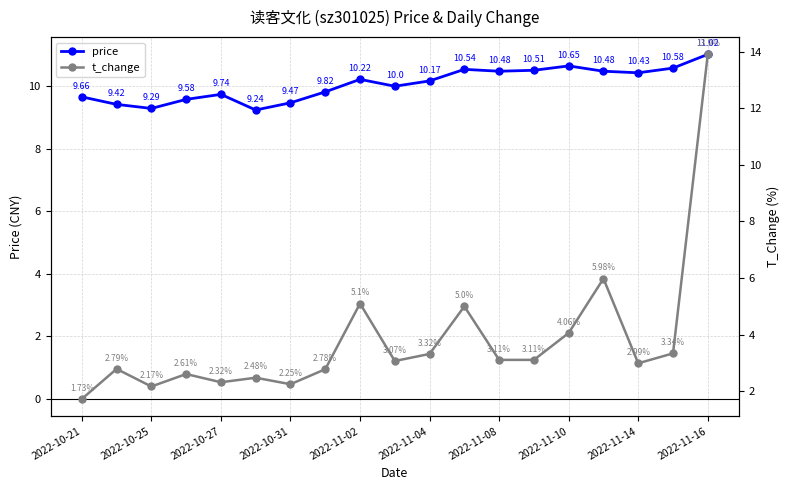

Where is the first local maximum for price?

2022-10-27